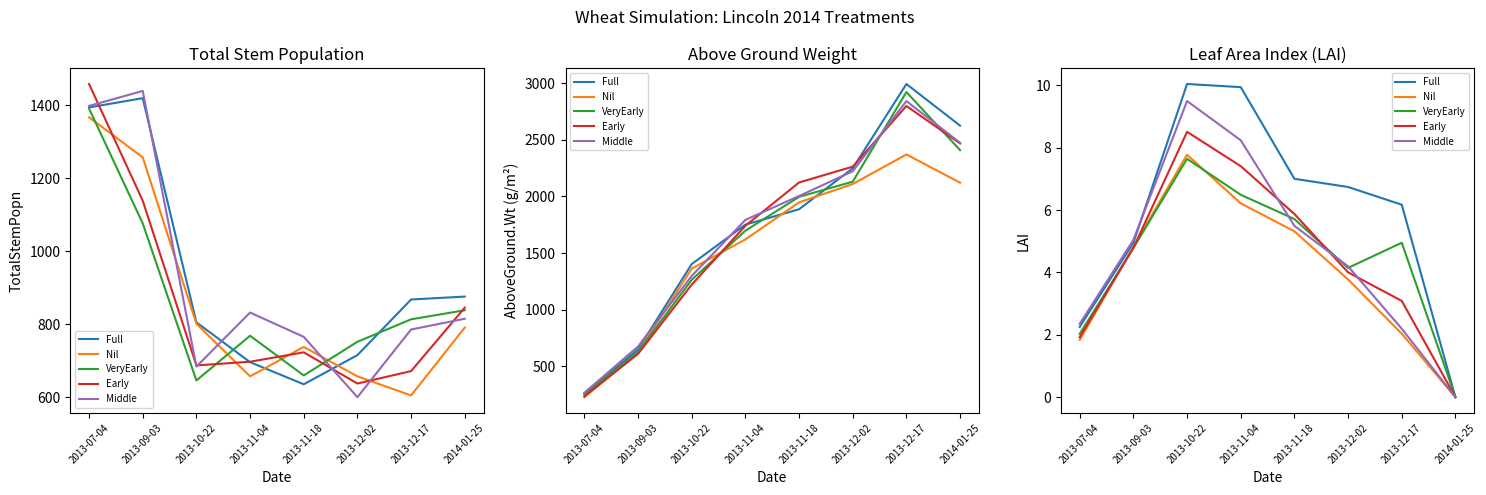

Reading right to left, what are all the values shown in this chart?

Full: 2014-01-25=0.0	2013-12-17=6.2	2013-12-02=6.7	2013-11-18=7.0	2013-11-04=9.9	2013-10-22=10.0	2013-09-03=5.0	2013-07-04=2.3
Nil: 2014-01-25=0.0	2013-12-17=2.0	2013-12-02=3.8	2013-11-18=5.3	2013-11-04=6.2	2013-10-22=7.8	2013-09-03=4.8	2013-07-04=1.8
VeryEarly: 2014-01-25=0.0	2013-12-17=5.0	2013-12-02=4.1	2013-11-18=5.7	2013-11-04=6.5	2013-10-22=7.6	2013-09-03=4.8	2013-07-04=2.0
Early: 2014-01-25=0.0	2013-12-17=3.1	2013-12-02=4.0	2013-11-18=5.9	2013-11-04=7.4	2013-10-22=8.5	2013-09-03=4.8	2013-07-04=1.9
Middle: 2014-01-25=0.0	2013-12-17=2.2	2013-12-02=4.2	2013-11-18=5.5	2013-11-04=8.2	2013-10-22=9.5	2013-09-03=5.0	2013-07-04=2.4